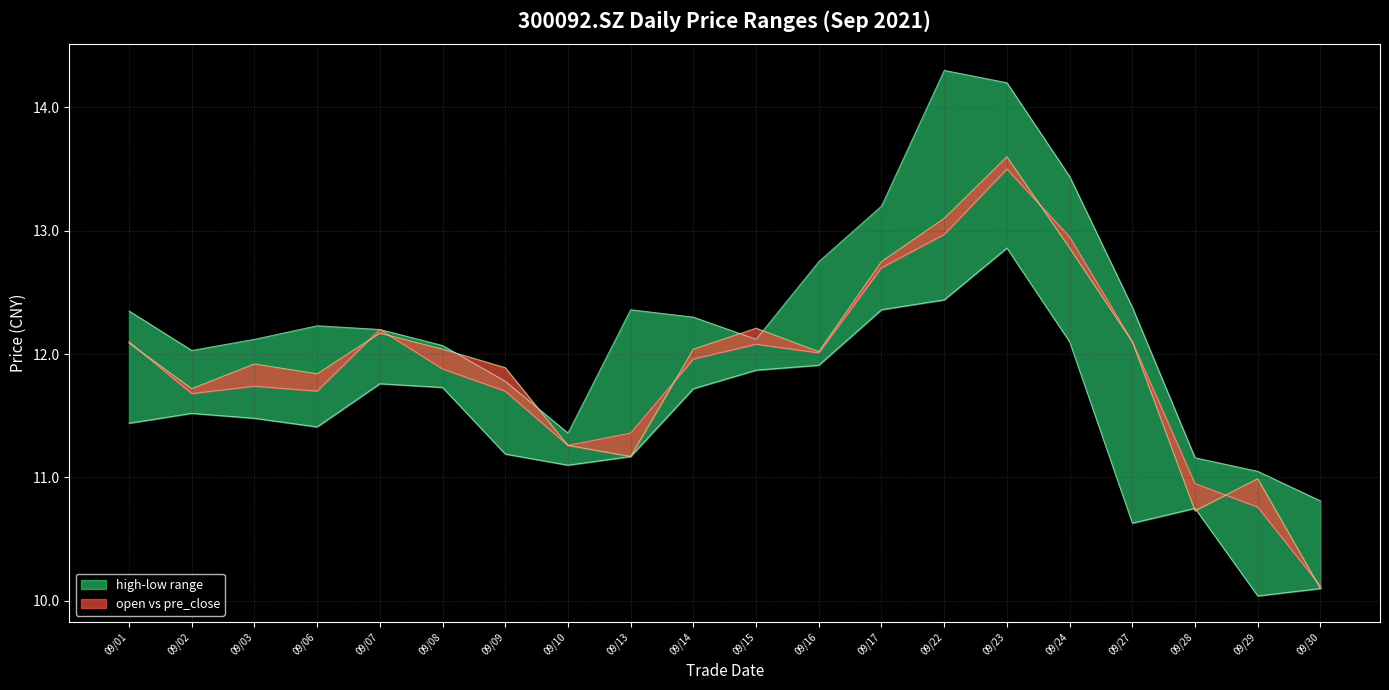

True or false: high has more than 1 interior local peaks.

True